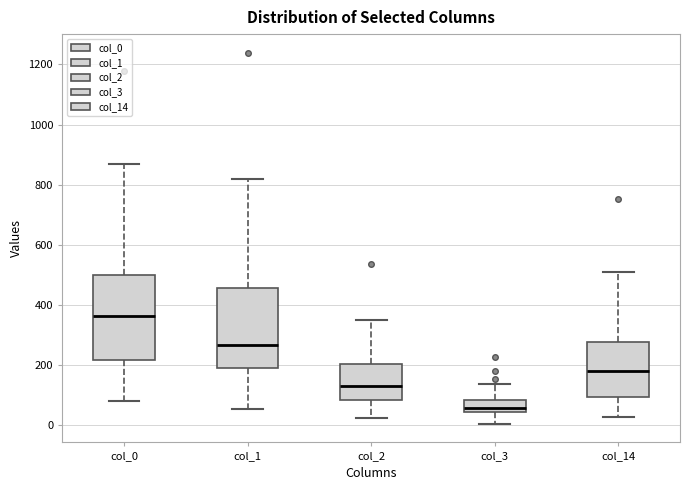

Reading left to right, transcribe this box plot: for each box, give where its median line is, the range the box spans, and where its two whiskers end, as read against the y-axis. The values are not printed on the chart, so give them approximately, as read against the axis.

col_0: median 360, box 220 to 500, whiskers 80 to 860
col_1: median 260, box 200 to 460, whiskers 60 to 820
col_2: median 120, box 80 to 200, whiskers 20 to 360
col_3: median 60, box 40 to 80, whiskers 0 to 140
col_14: median 180, box 100 to 280, whiskers 20 to 520